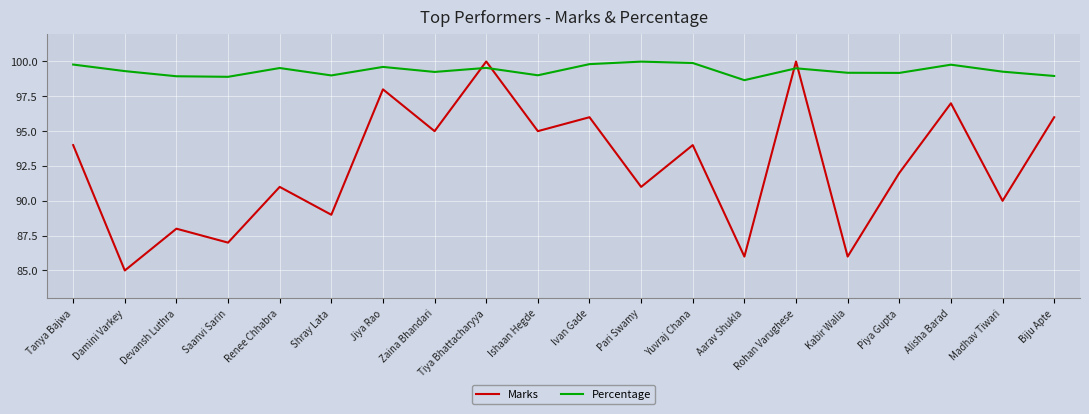

True or false: Percentage has a value of 136.5 at Jiya Rao.

False